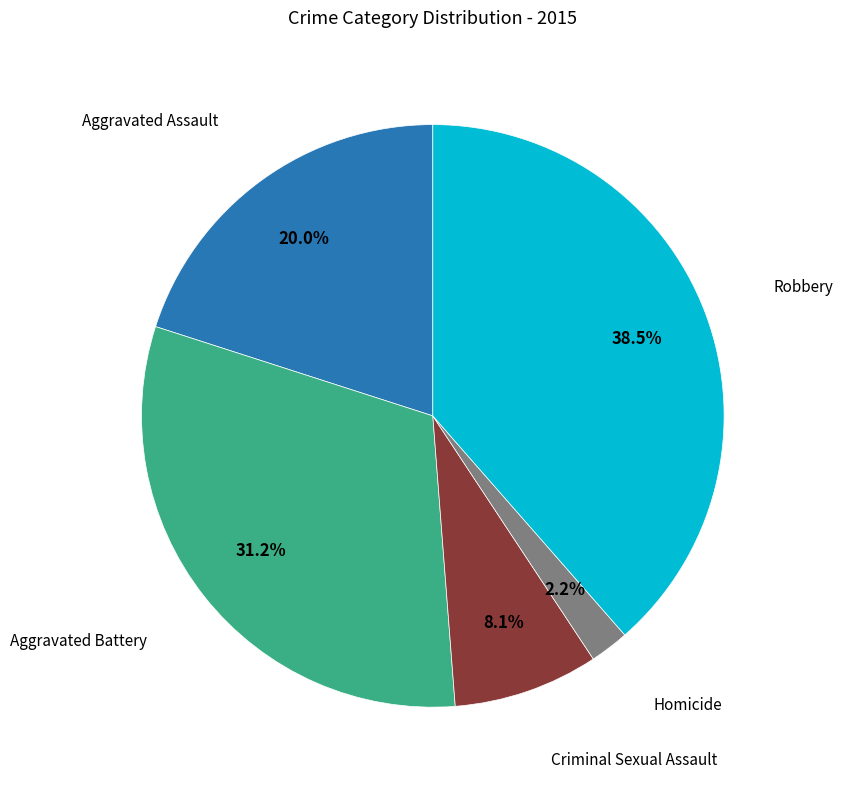

Does any single category account for the majority?

No